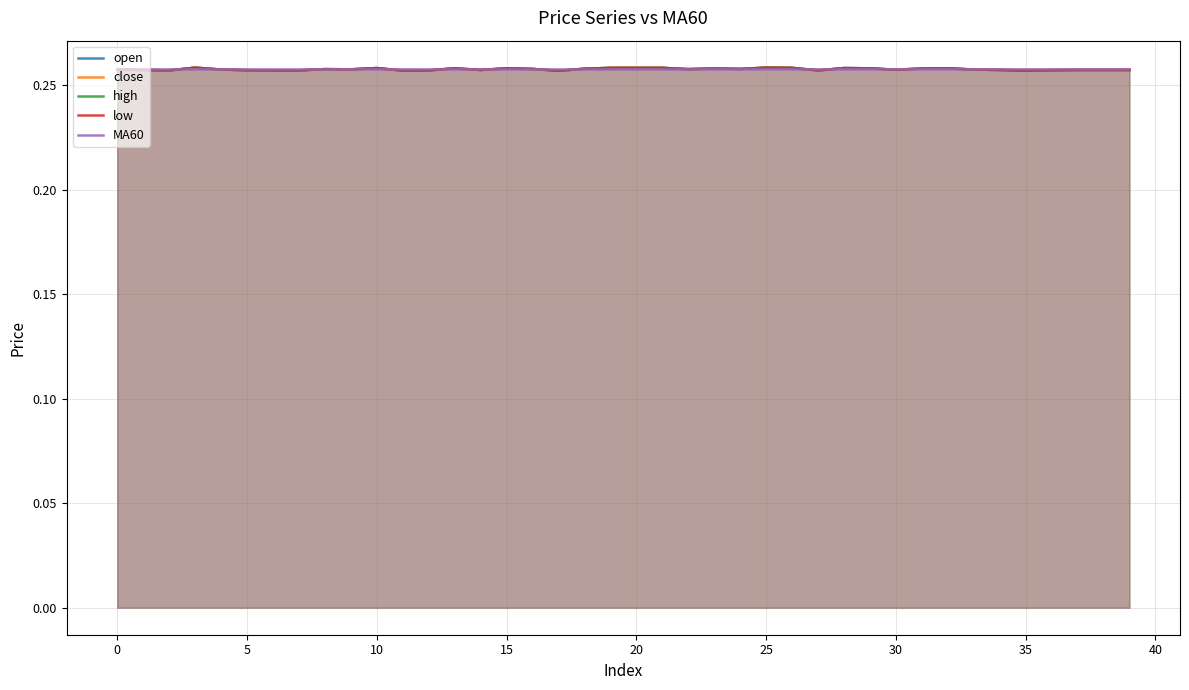

At which category does high reach its first local valley?

5